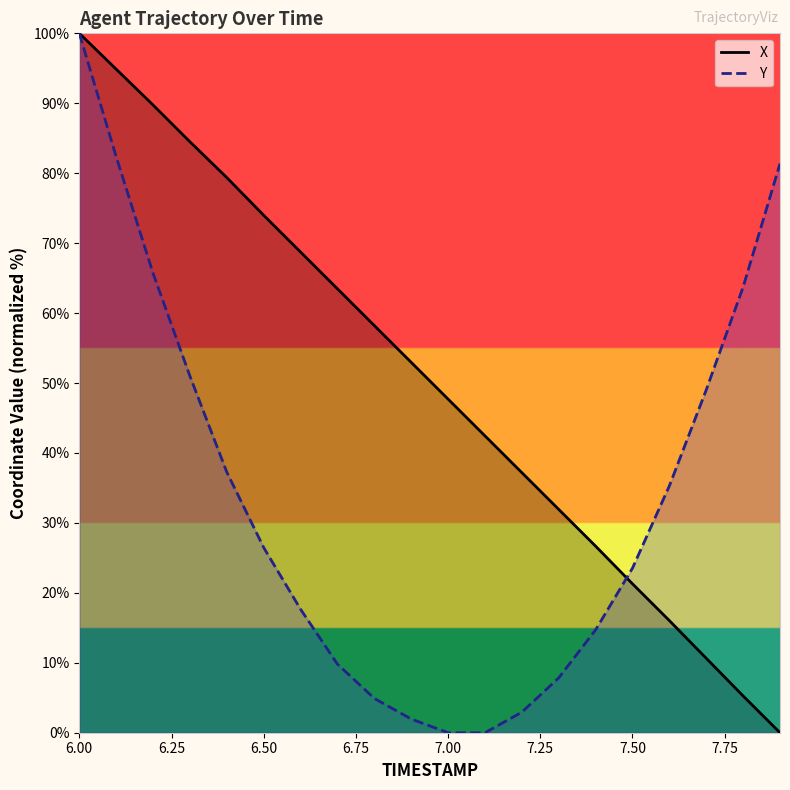

What is the difference between the X values at 7.2 and 6.2?

52.6